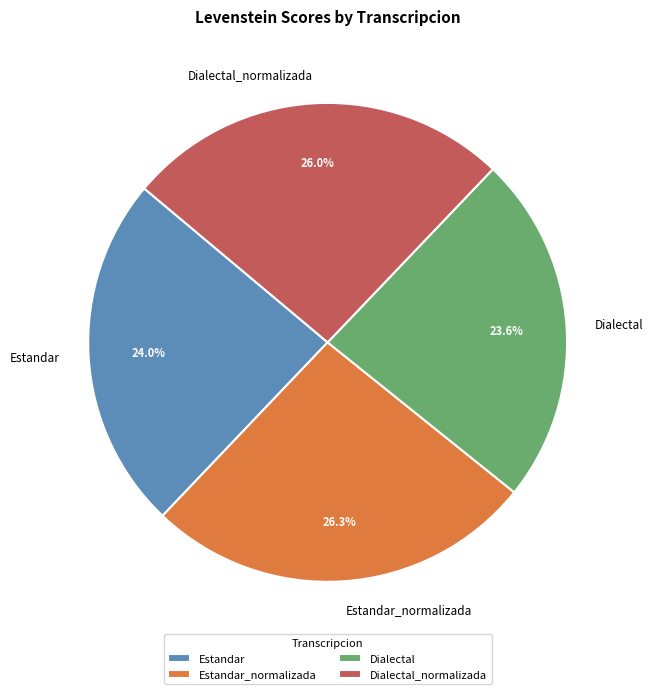

To the nearest percent, what is the average slice percentage?

25%